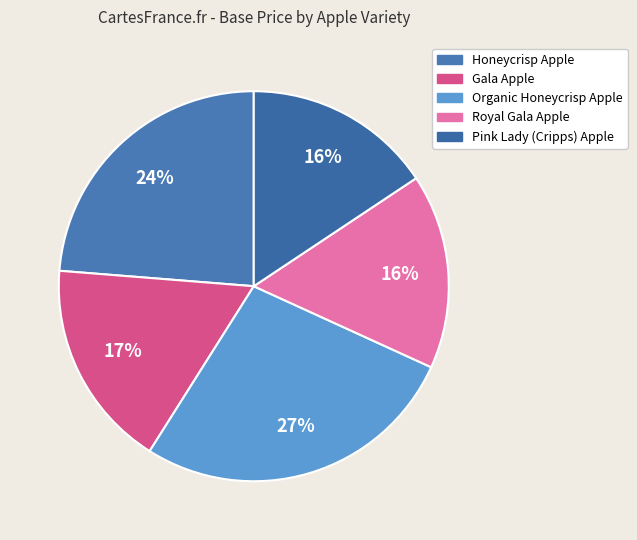

What is the largest slice in the pie chart?

Organic Honeycrisp Apple